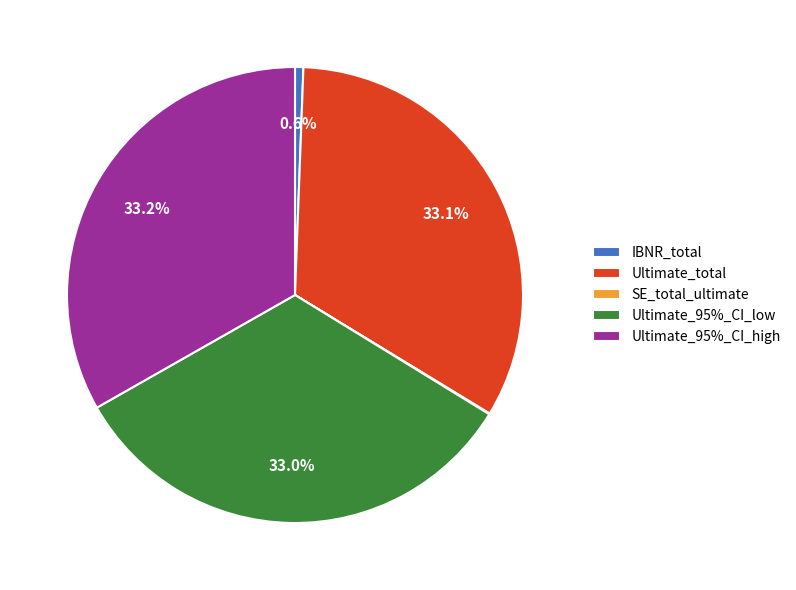

What percentage is NOT represented by Ultimate_95%_CI_low?

67.0%